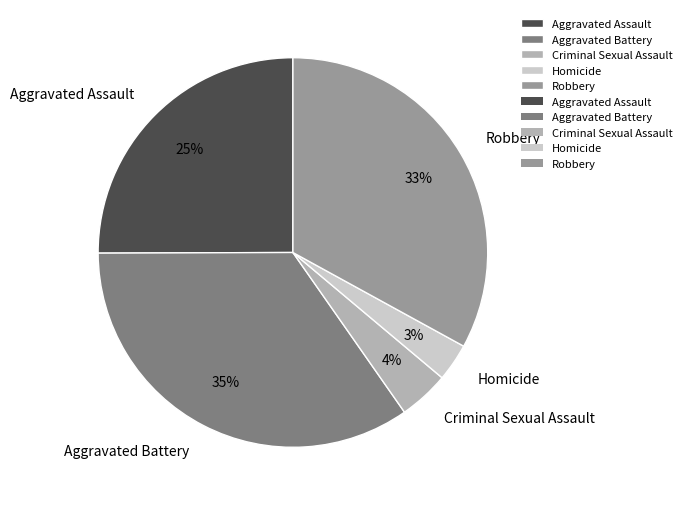

To the nearest percent, what percentage of the pie is Criminal Sexual Assault?

4%